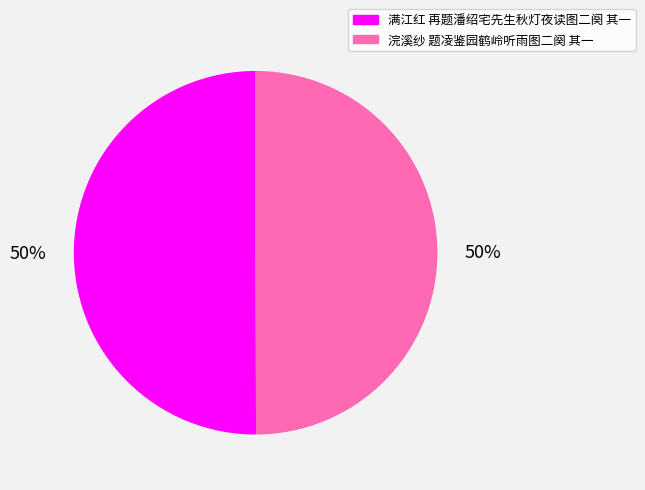

Count the number of slices in the pie.

2